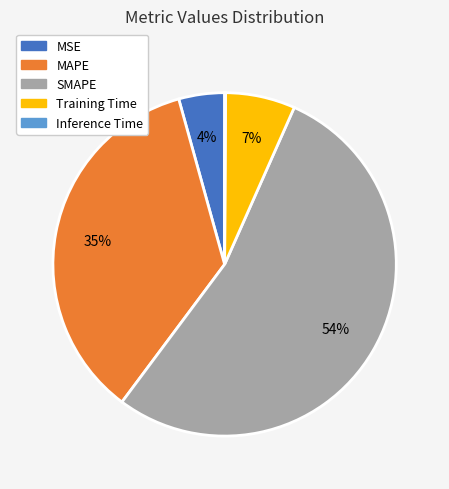

To the nearest percent, what is the average slice percentage?

20%